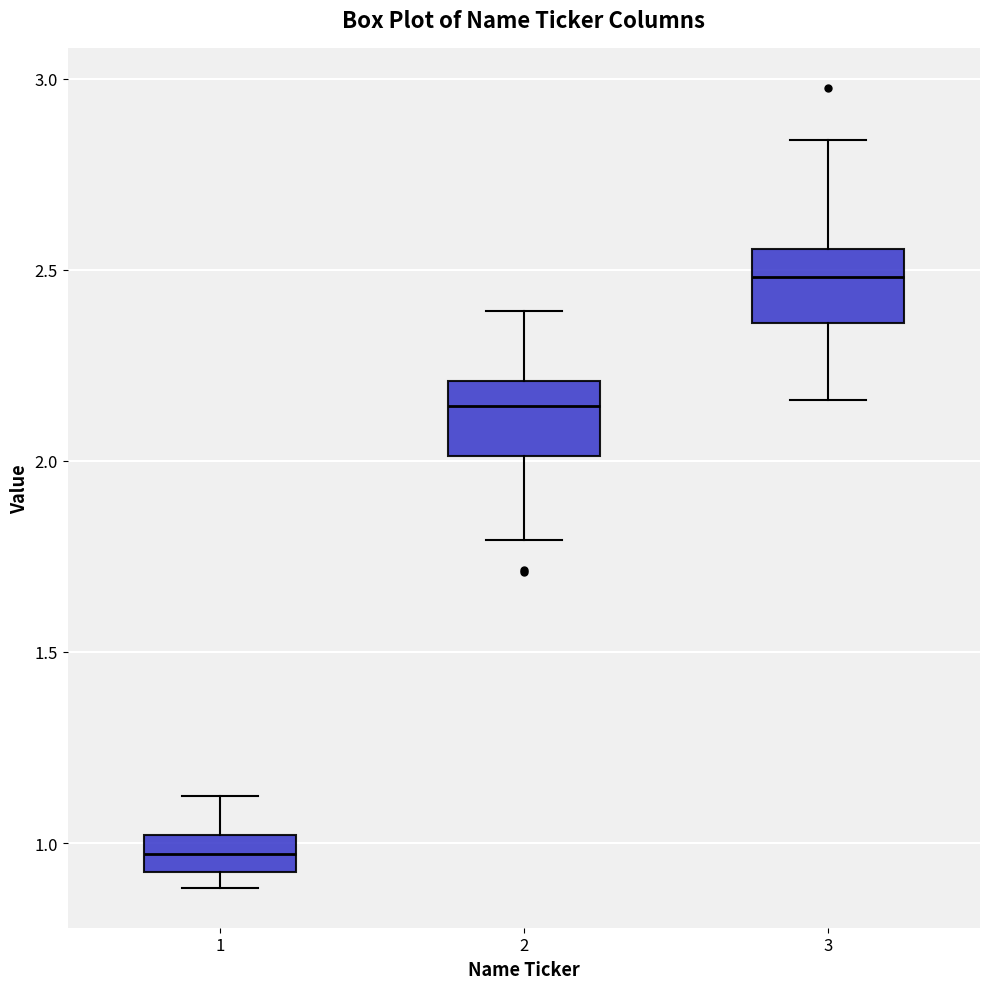

Which box's median line is the lowest?

1